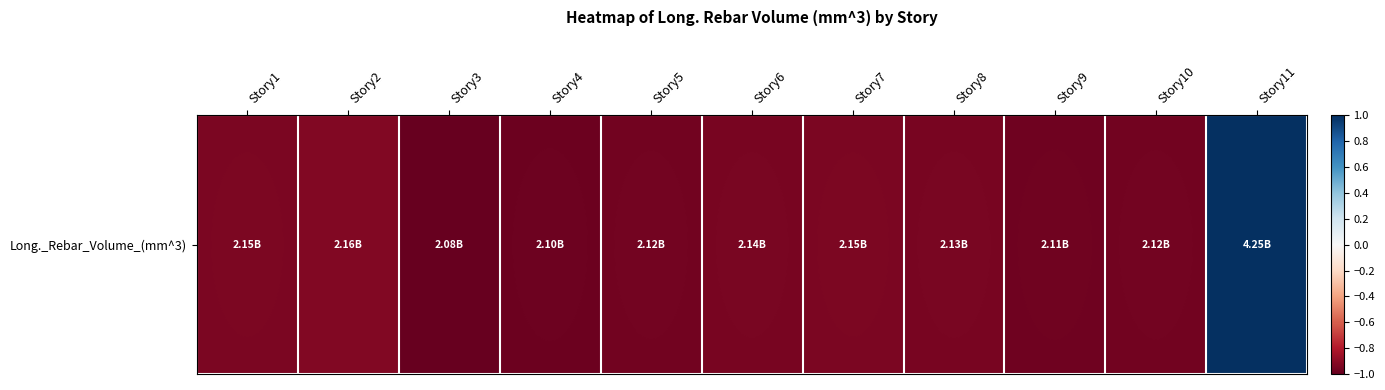

What is the difference between the values at Story11 and Story1?

1.9